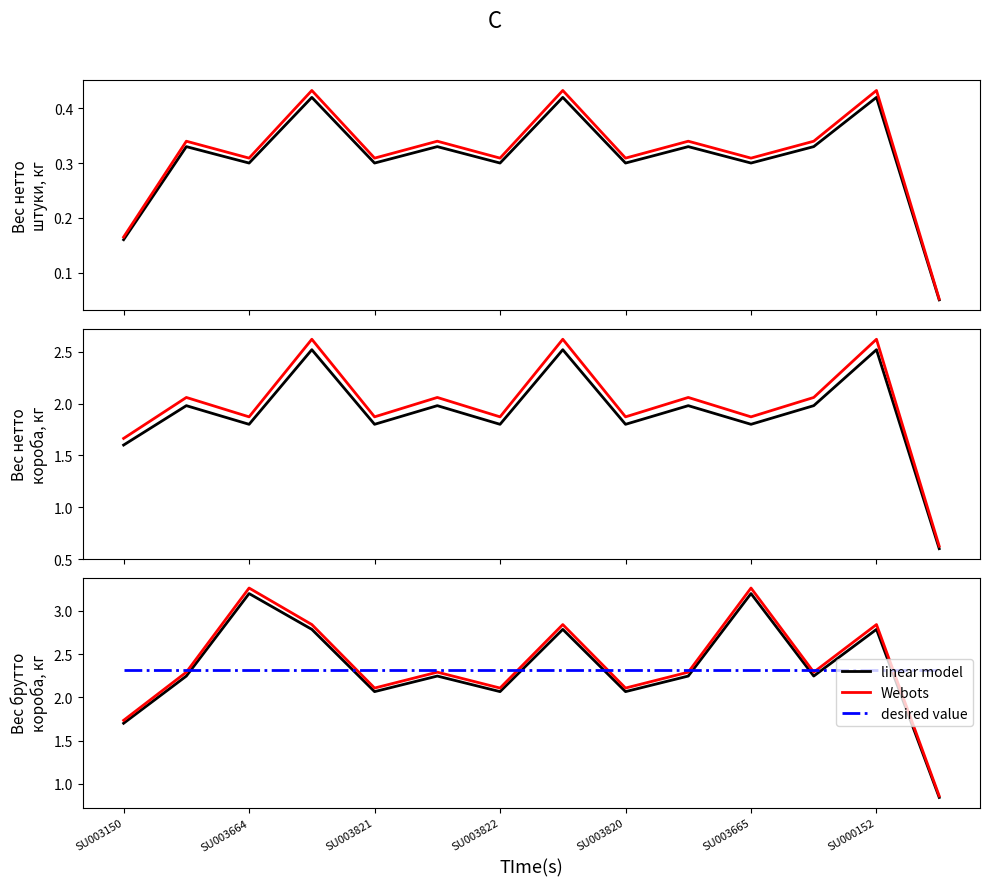

What is the label of the 3rd point from the right?

11